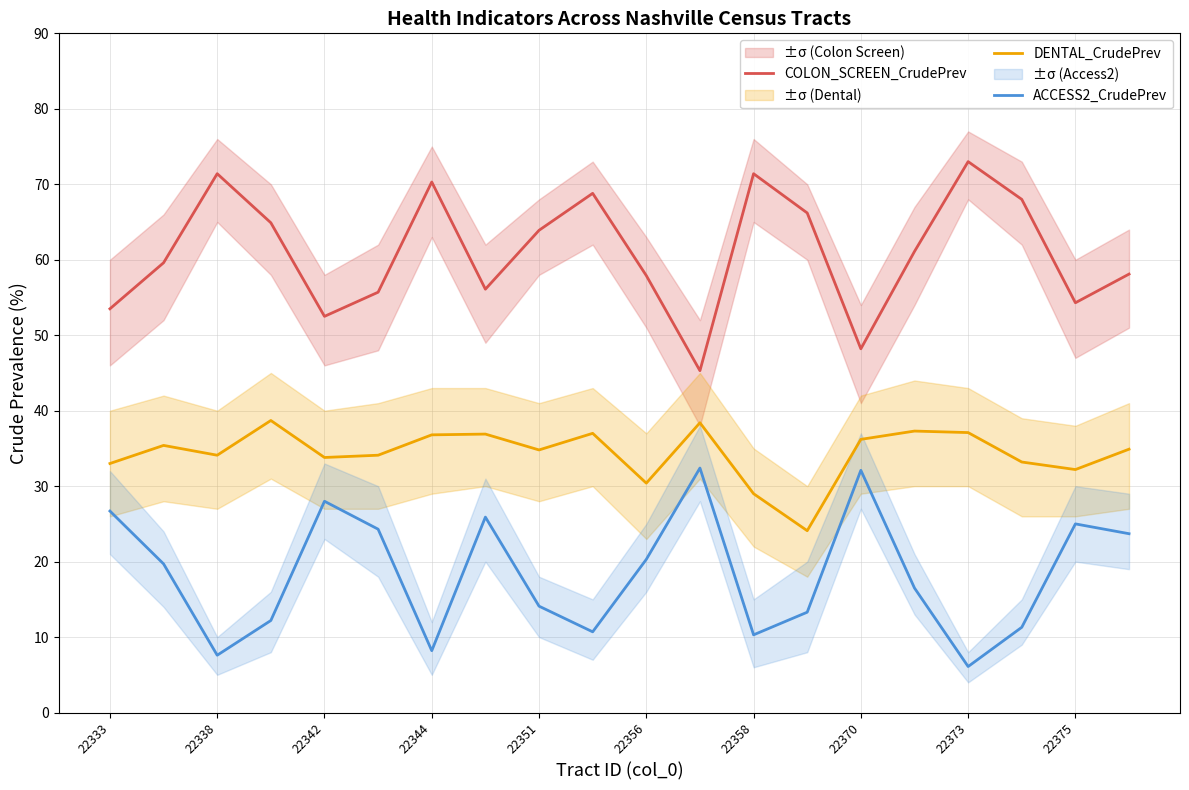

What are all the series names shown in the legend?

COLON_SCREEN_CrudePrev, DENTAL_CrudePrev, ACCESS2_CrudePrev